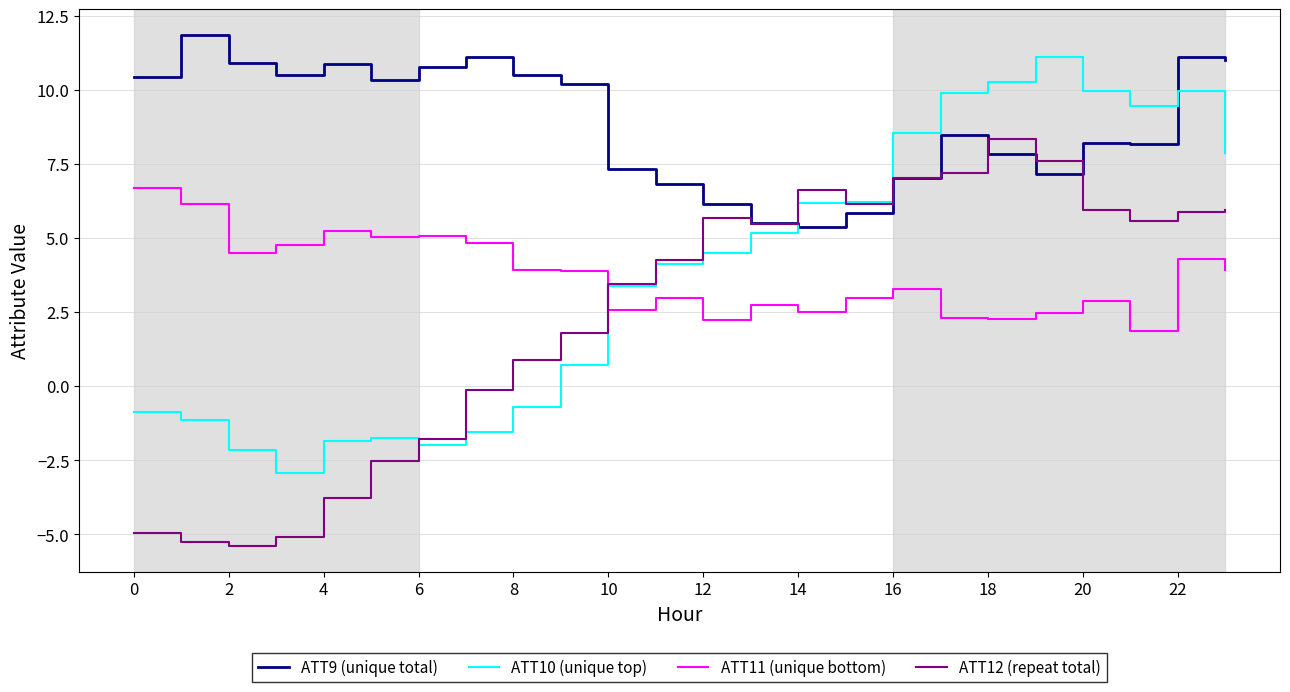

What is the minimum value for ATT9 (unique total)?

5.4